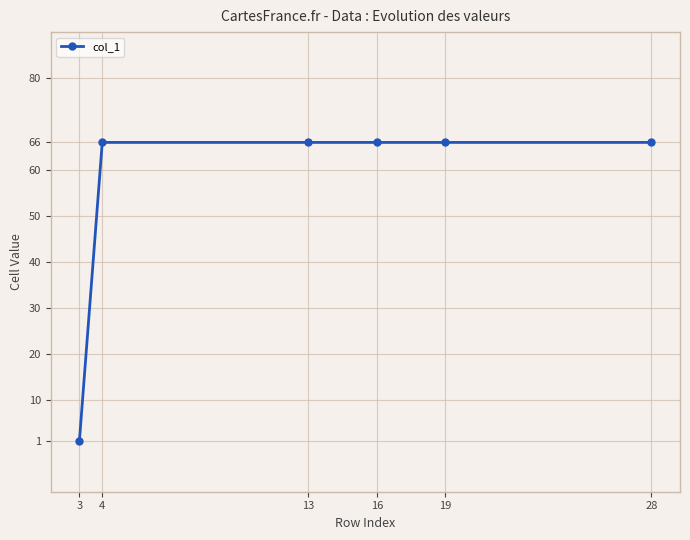

What value does the data have at 4, to the nearest 5?

65